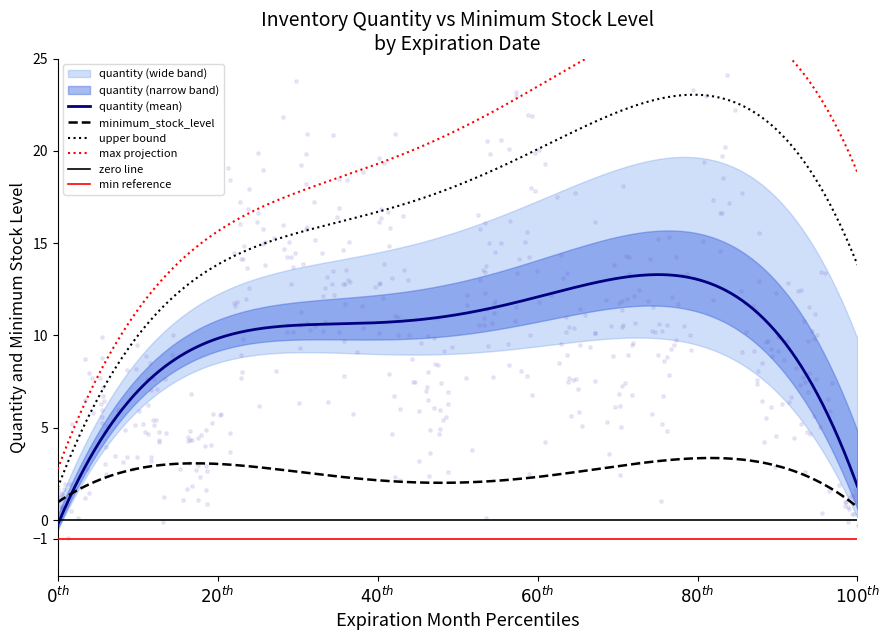

True or false: upper bound and quantity (mean) cross at least once.

False